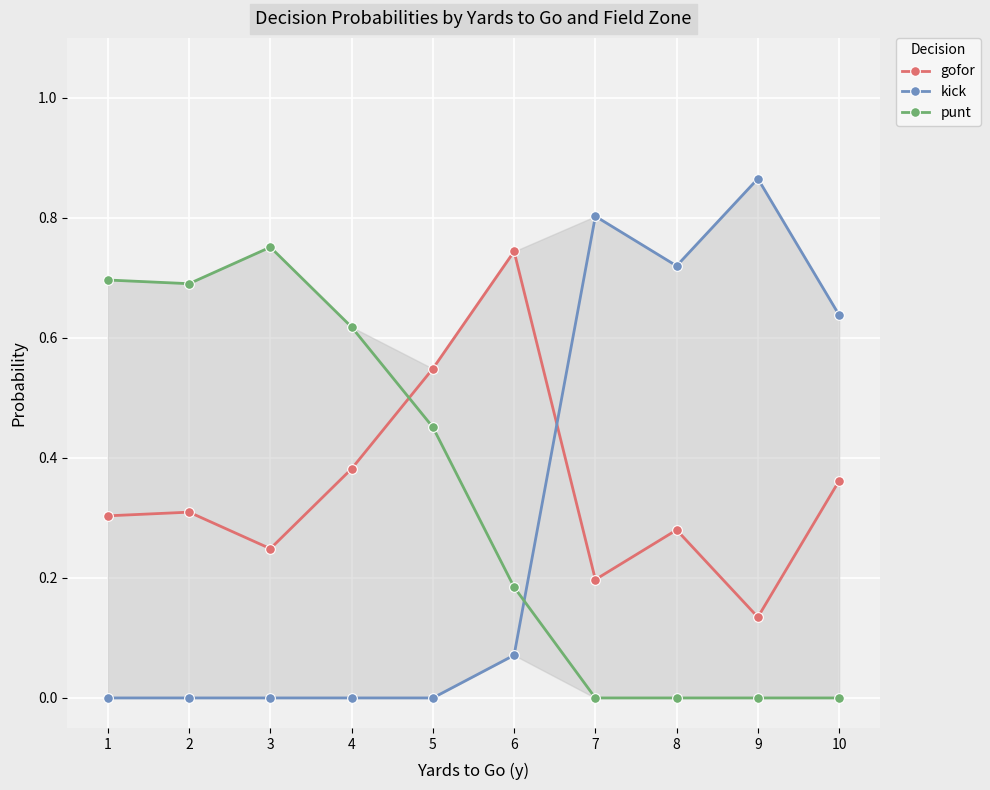

List the labels in order of gofor value, largest first.

6, 5, 4, 10, 2, 1, 8, 3, 7, 9